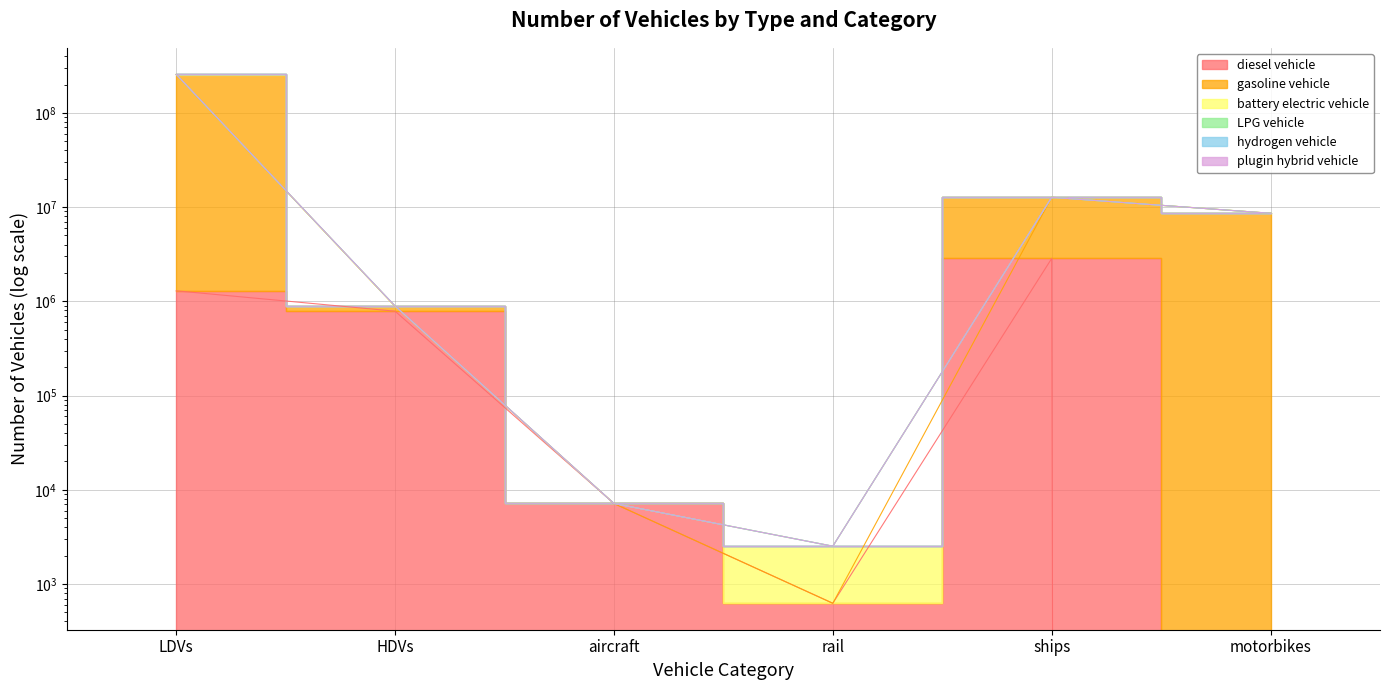

Is the value of plugin hybrid vehicle at ships greater than the value of battery electric vehicle at HDVs?

Yes